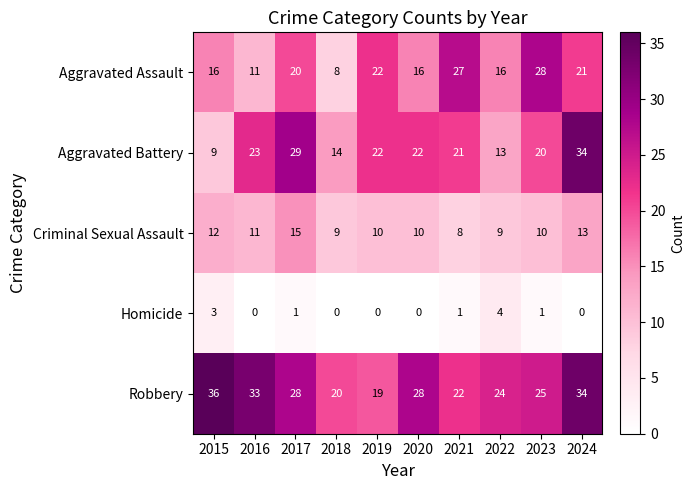

What is the difference between the maximum and minimum values in the Criminal Sexual Assault series?

7